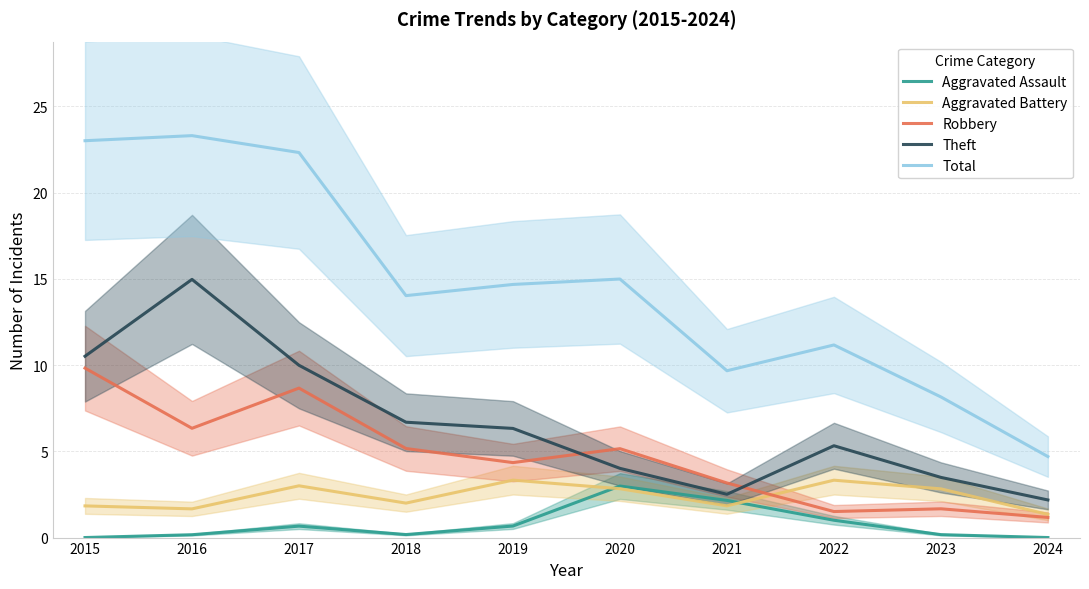

What is the value of the Theft point at the 4th from the left?

6.7